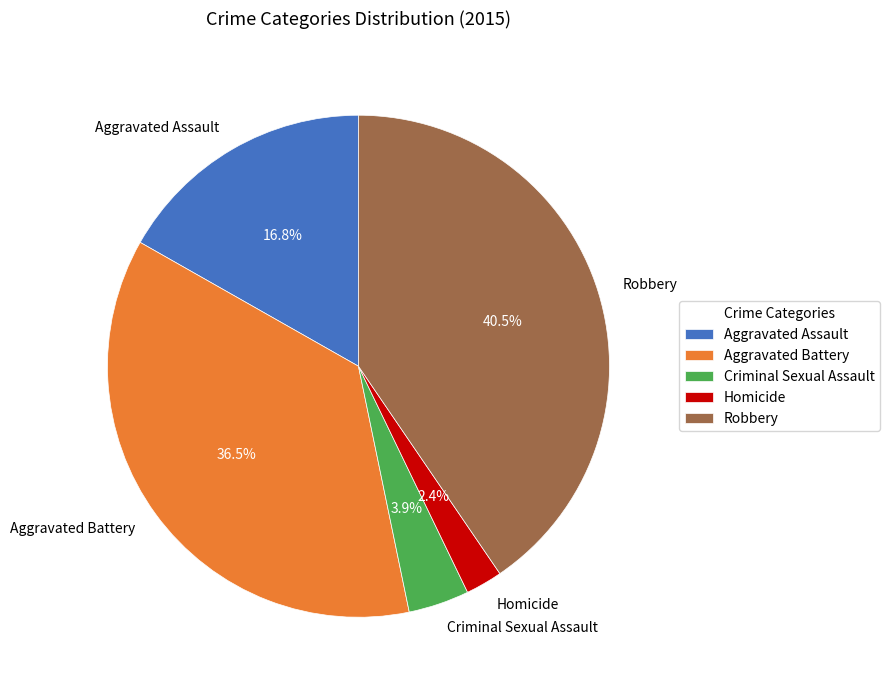

Is the sum of Robbery and Criminal Sexual Assault greater than half?

No